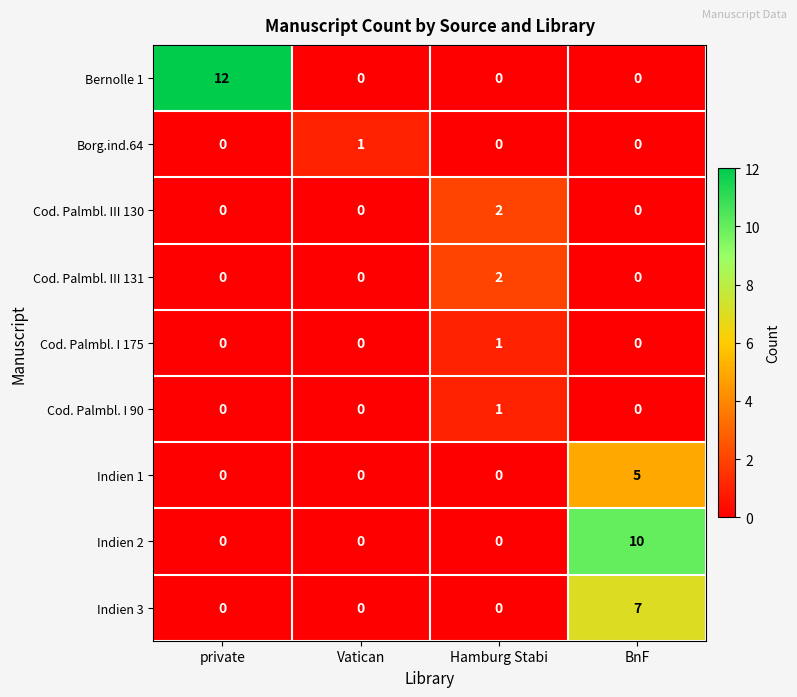

Which series has the largest total across all categories?

Bernolle 1